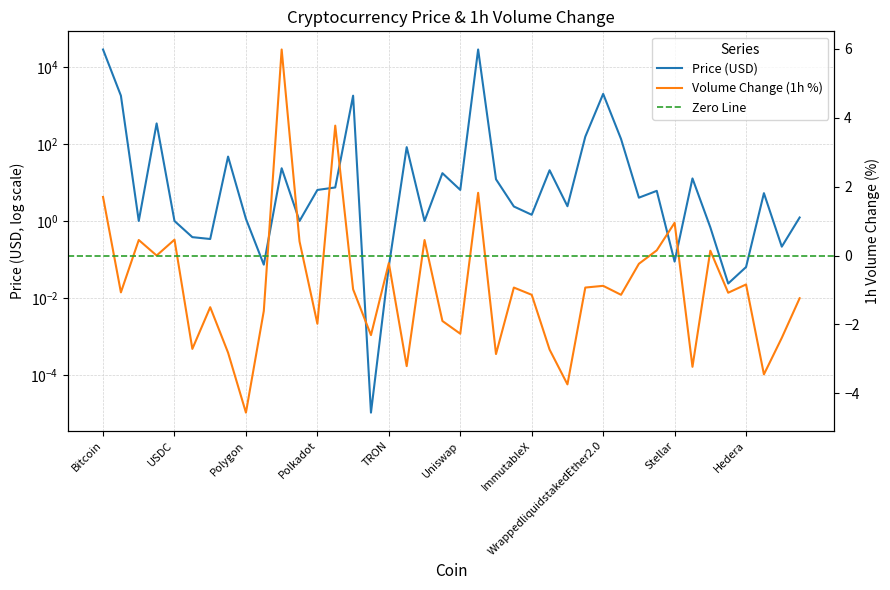

Reading left to right, list all the values displayed in this chart.

Price: Bitcoin=28013.5	Ethereum=1778.3	TetherUSD=1.0	BNB=339.8	USDC=1.0	XRP=0.4	Cardano=0.3	OKB=46.9	Polygon=1.1	Dogecoin=0.1	Solana=23.3	BinanceUSD=1.0	Polkadot=6.4	Chainlink=7.4	WrappedEther=1779.1	ShibaInu=0.0	TRON=0.1	Litecoin=82.4	Dai=1.0	Avalanche=17.4	Uniswap=6.4	WrappedBTC=28061.5	Cosmos=12.1	Toncoin=2.4	ImmutableX=1.5	EthereumClassic=20.7	LidoDAOToken=2.4	Monero=154.2	WrappedliquidstakedEther2.0=1980.7	BitcoinCash=134.2	HuobiToken=4.0	Filecoin=6.1	Stellar=0.1	Aptos=12.7	TheSandbox=0.7	VeChain=0.0	Hedera=0.1	InternetComputer=5.3	Algorand=0.2	TrustWalletToken=1.2
Volume_1h: Bitcoin=1.7	Ethereum=-1.1	TetherUSD=0.5	BNB=0.0	USDC=0.5	XRP=-2.7	Cardano=-1.5	OKB=-2.8	Polygon=-4.6	Dogecoin=-1.6	Solana=6.0	BinanceUSD=0.4	Polkadot=-2.0	Chainlink=3.8	WrappedEther=-1.0	ShibaInu=-2.3	TRON=-0.2	Litecoin=-3.2	Dai=0.5	Avalanche=-1.9	Uniswap=-2.3	WrappedBTC=1.8	Cosmos=-2.9	Toncoin=-0.9	ImmutableX=-1.1	EthereumClassic=-2.7	LidoDAOToken=-3.7	Monero=-0.9	WrappedliquidstakedEther2.0=-0.9	BitcoinCash=-1.1	HuobiToken=-0.2	Filecoin=0.1	Stellar=0.9	Aptos=-3.2	TheSandbox=0.1	VeChain=-1.1	Hedera=-0.8	InternetComputer=-3.5	Algorand=-2.4	TrustWalletToken=-1.2